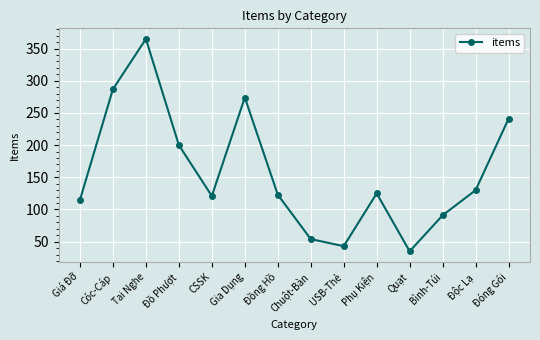

What is the ratio of the value at Giá Đỡ to the value at Phụ Kiện?

0.9